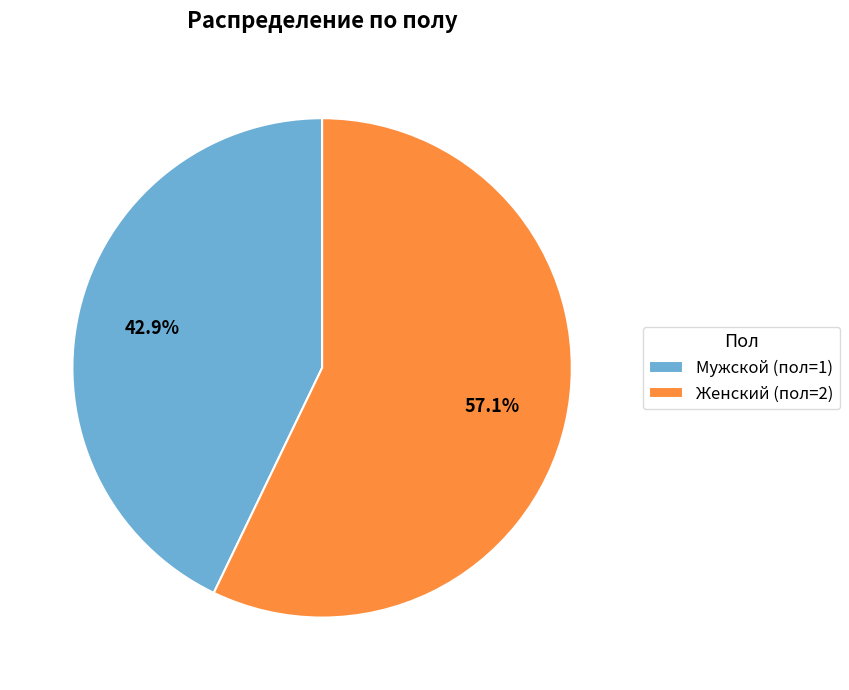

Combined, do Мужской (пол=1) and Женский (пол=2) account for over 50%?

Yes